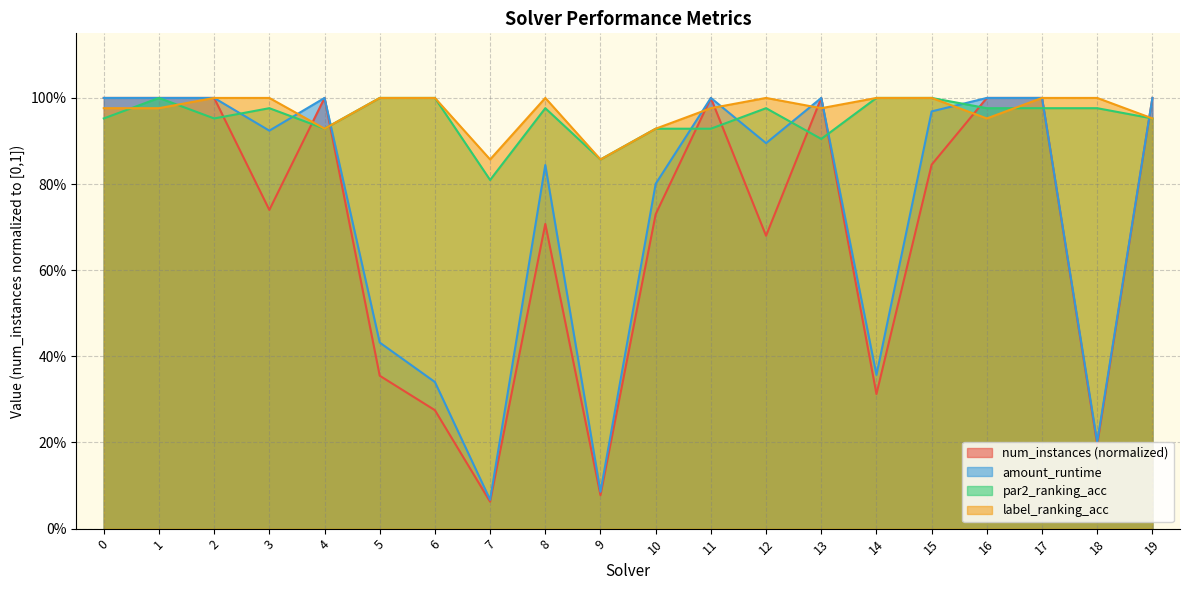

Rank the series at 16 from lowest to highest value.

label_ranking_acc, par2_ranking_acc, num_instances, amount_runtime